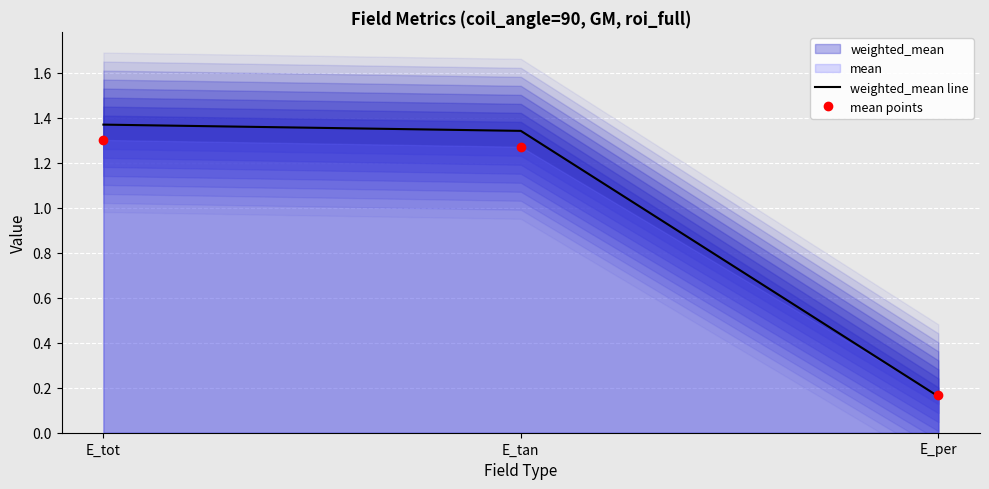

What is the spread (max minus min) of values at E_tan?

0.1